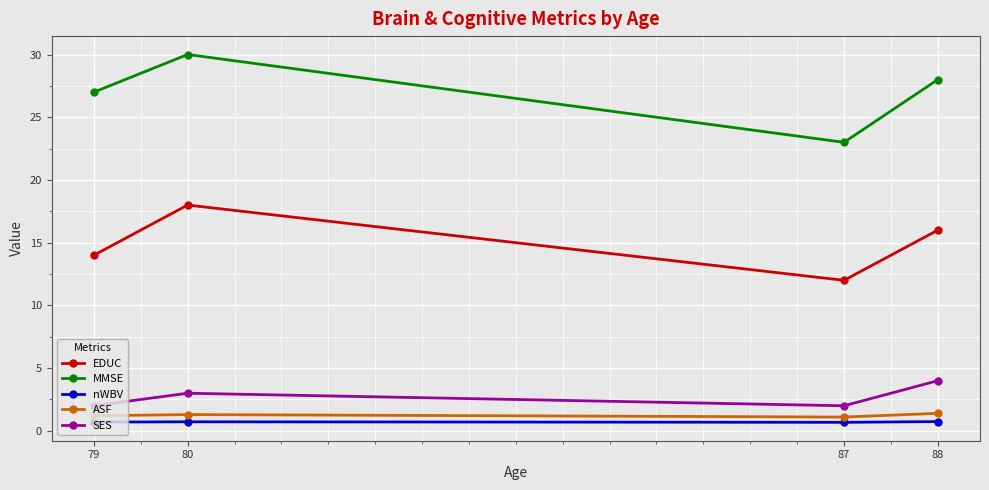

What is the average value of the EDUC series?

15.0